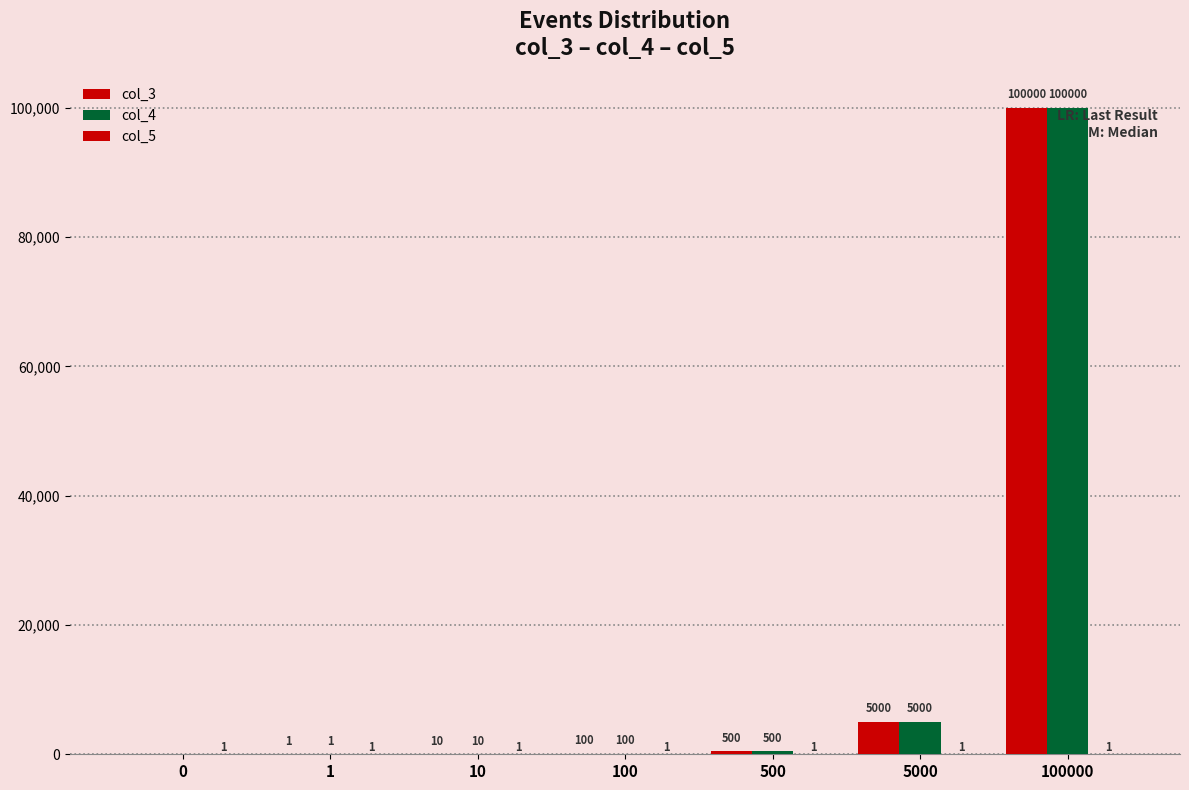

Which series has the largest total across all categories?

col_3